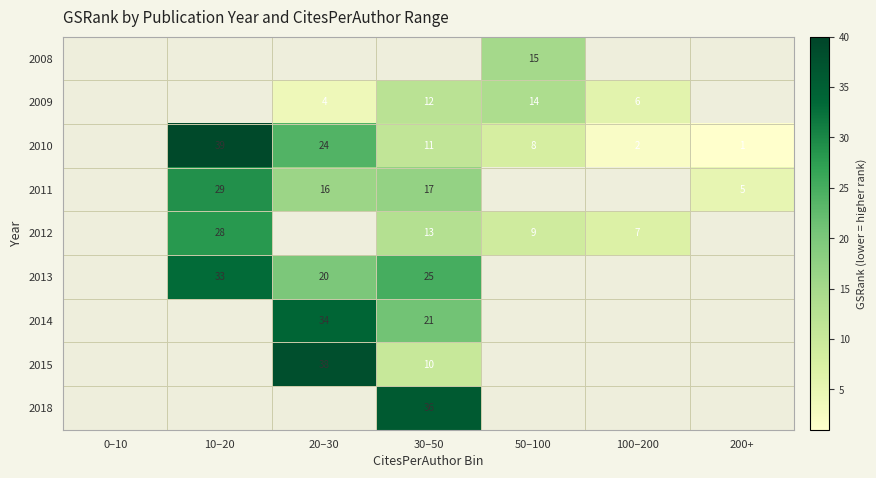

The value of 2014 at 30–50 is 21. True or false?

True